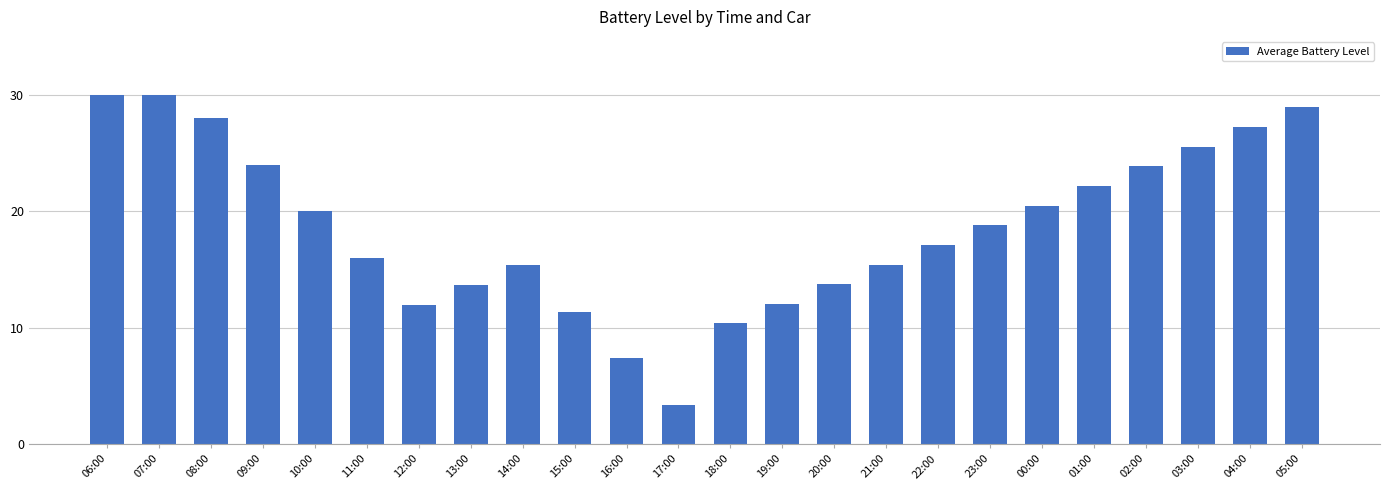

How many bars are there in total?

24